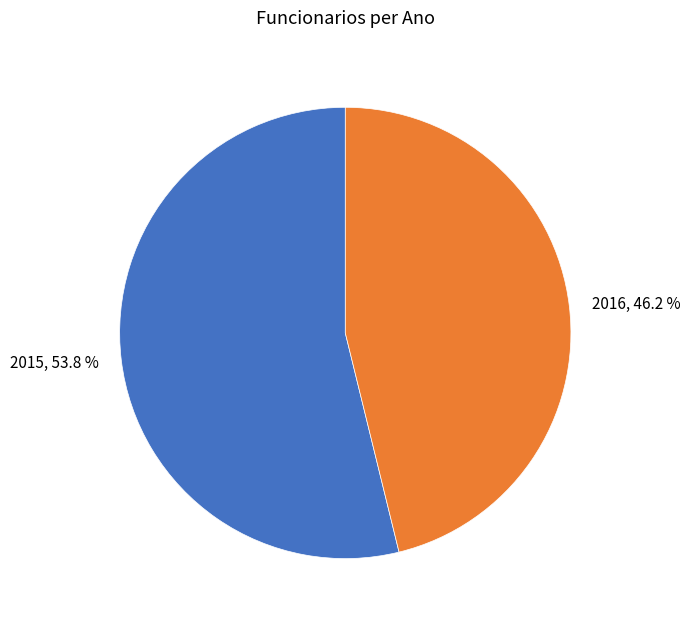

To the nearest percent, what is the difference between the 2016 and 2015 slice percentages?

8%